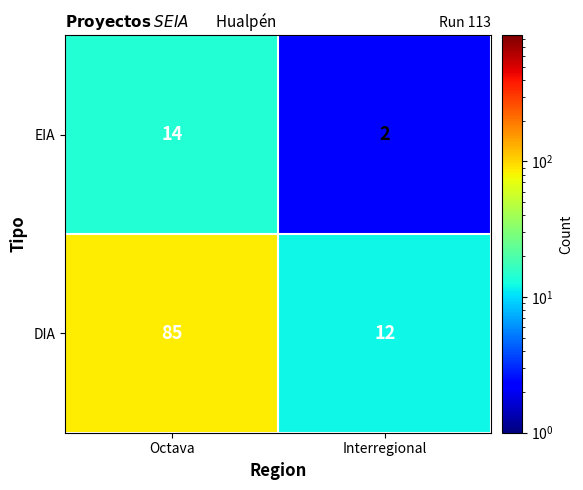

Rank the series at Interregional from highest to lowest value.

DIA, EIA